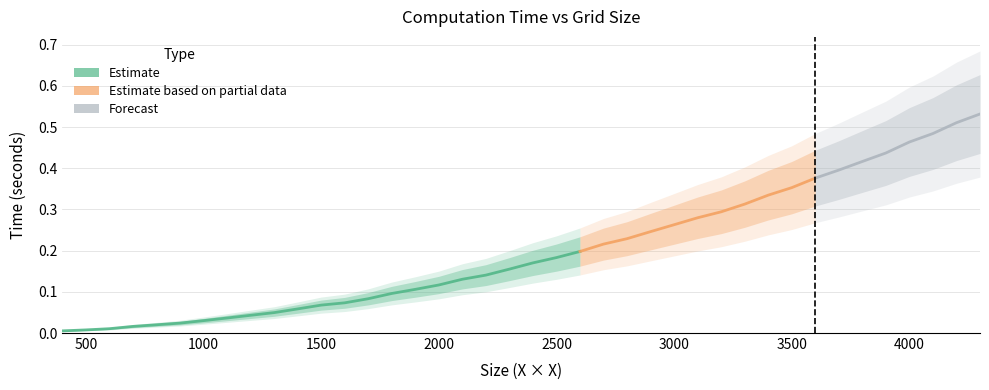

Is it true that the value at 3300 is 0.6?

False